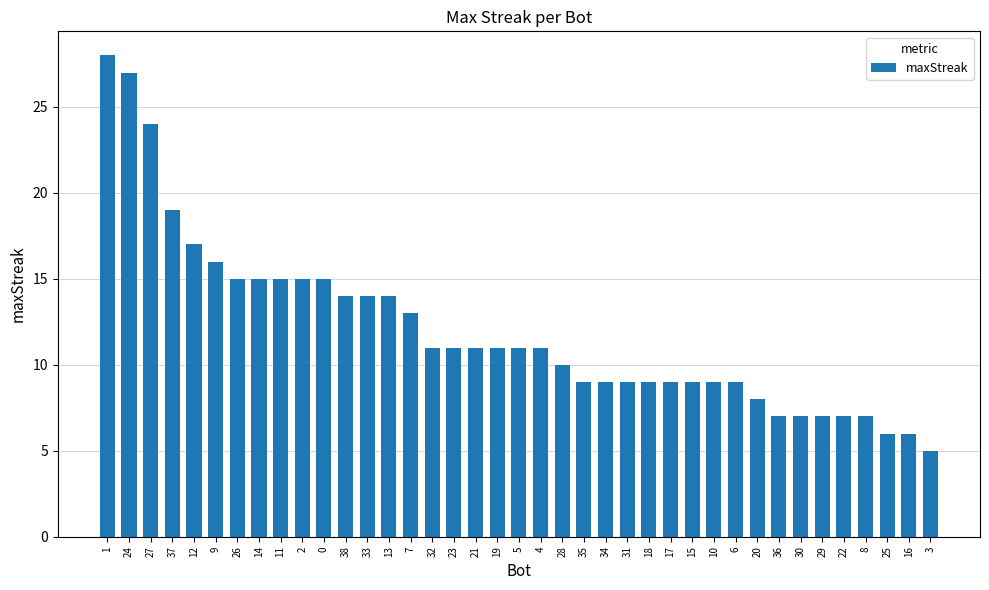

What is the label of the 3rd bar from the left?

27